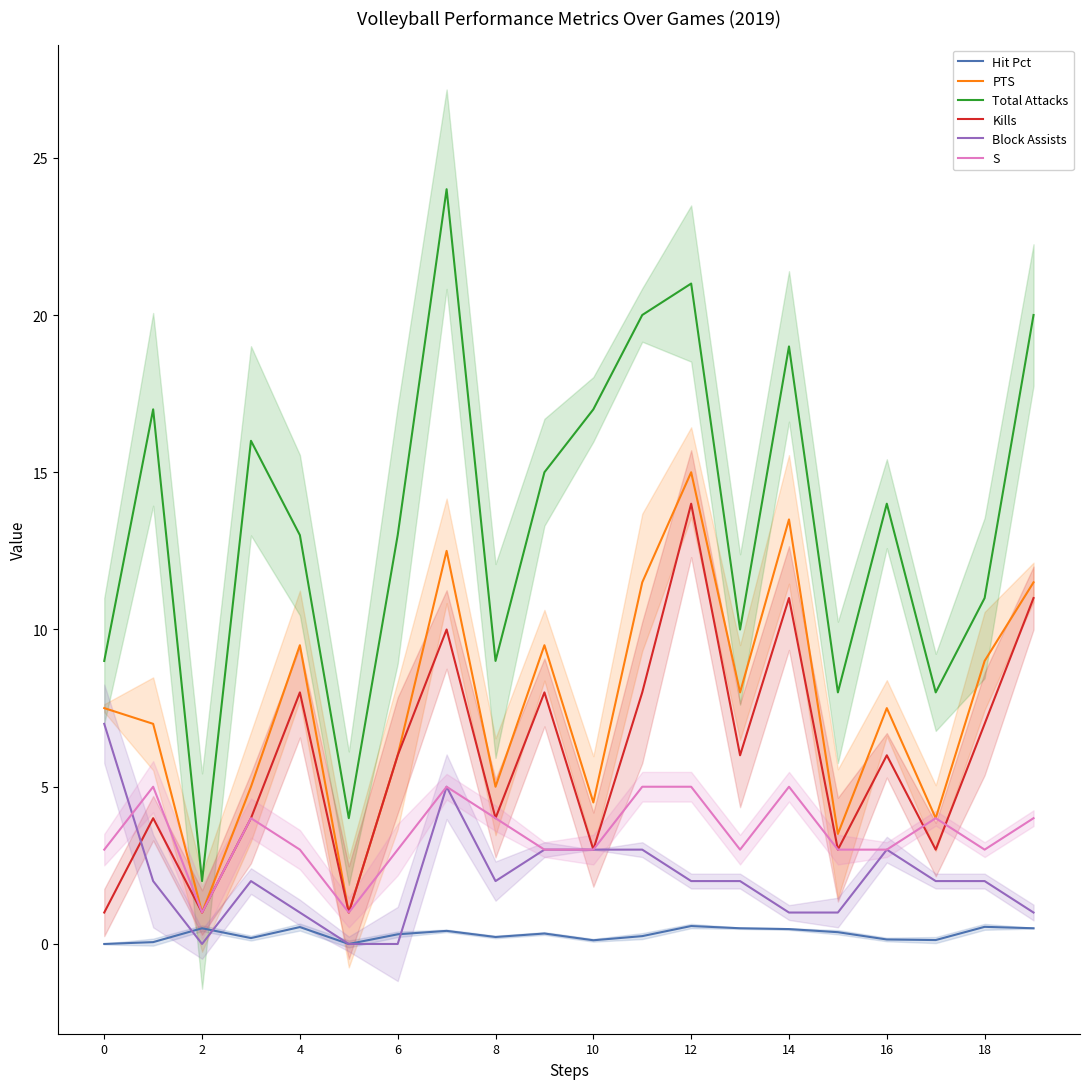

Which series has the widest spread of values?

Total Attacks